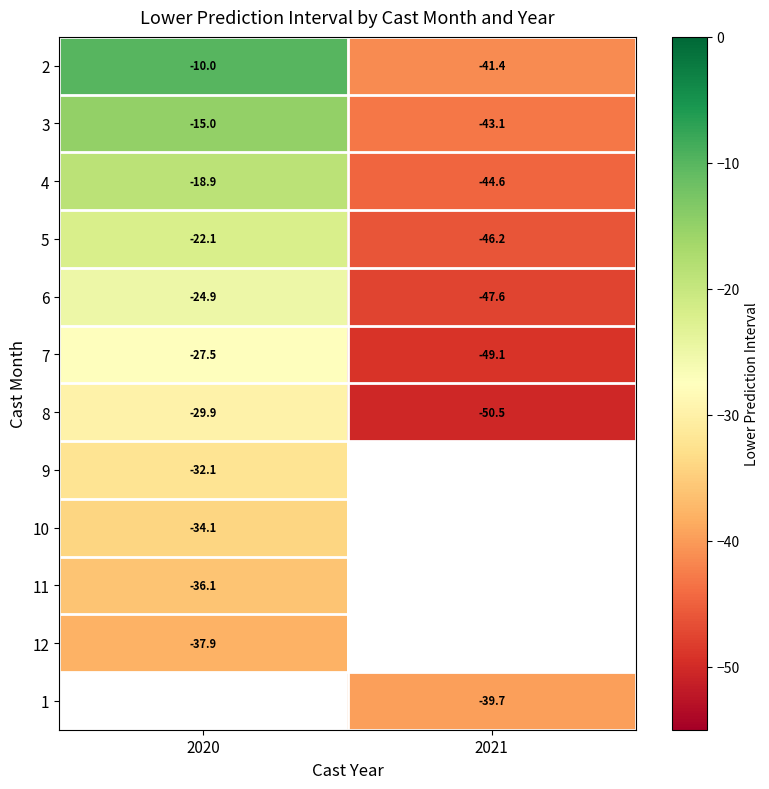

Is the value of 8 at 2020 greater than the value of 6 at 2021?

Yes